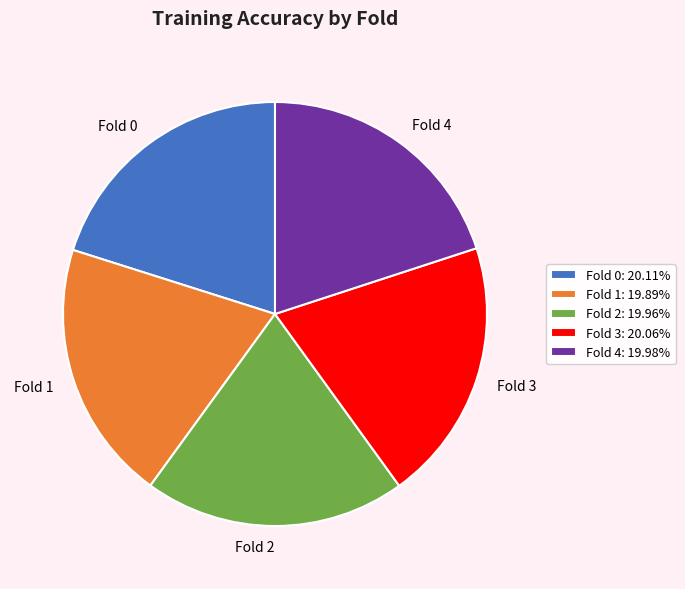

Is it true that Fold 1 is 11% of the pie?

False